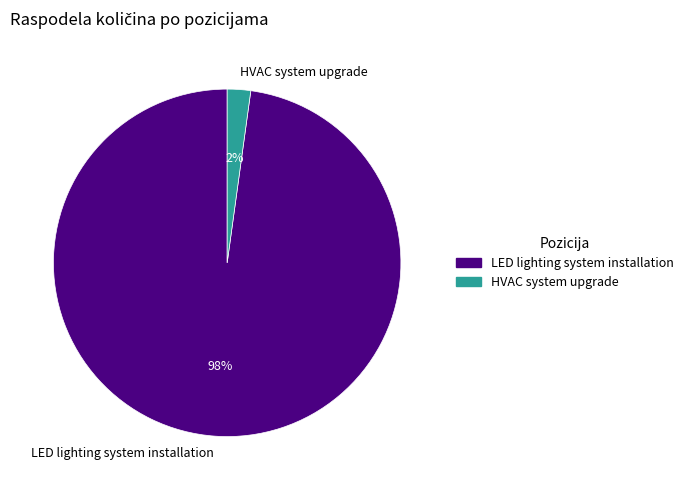

Is LED lighting system installation the majority of the pie?

Yes